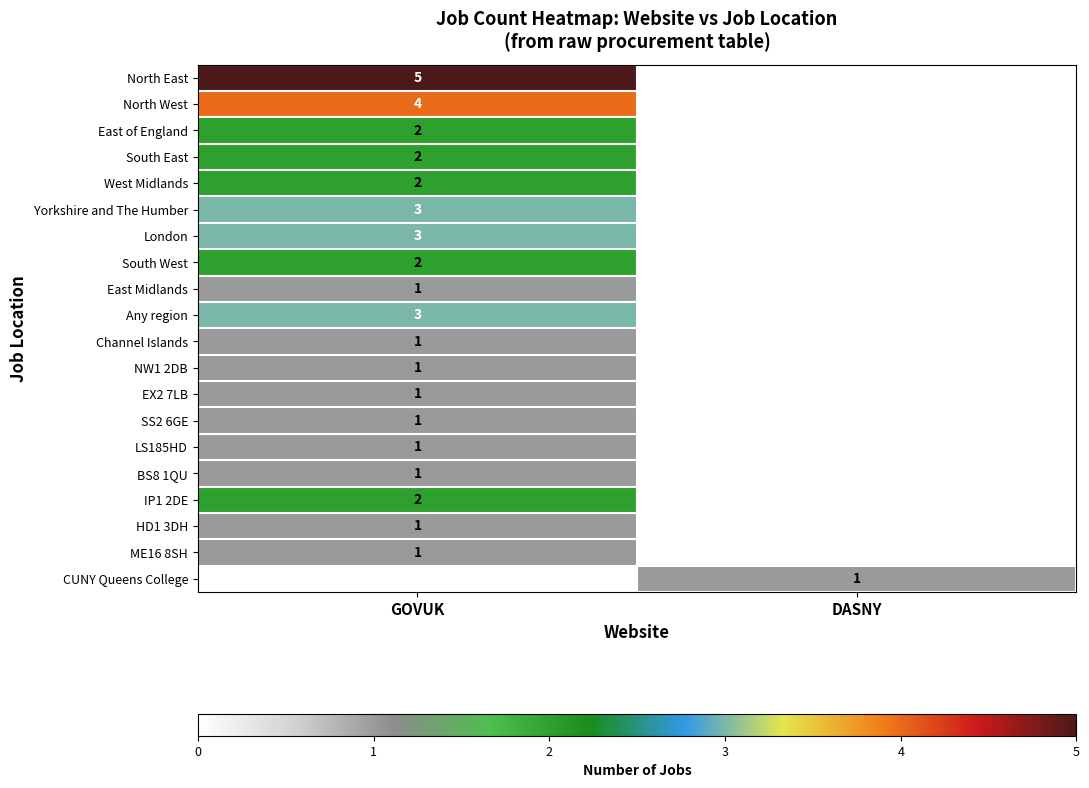

True or false: HD1 3DH has a value of 1 at GOVUK.

True